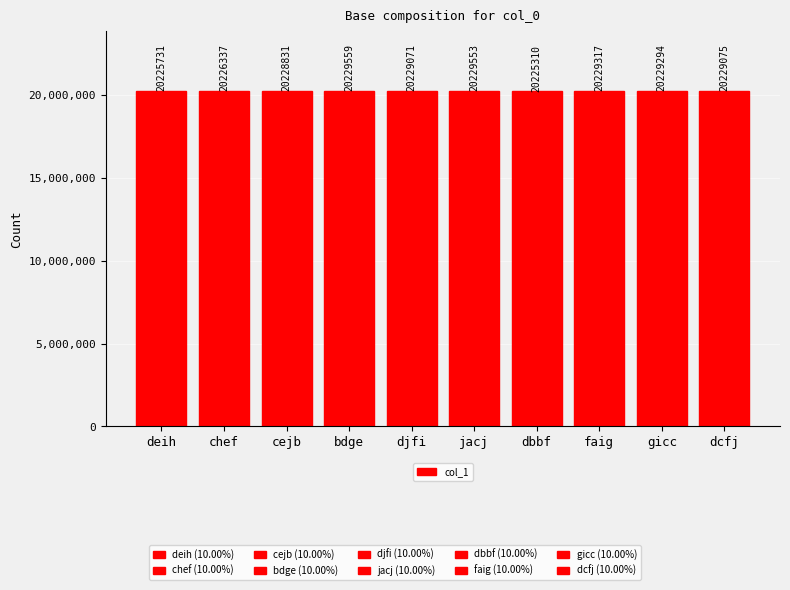

What is the sum of the values at faig and gicc?

40458611